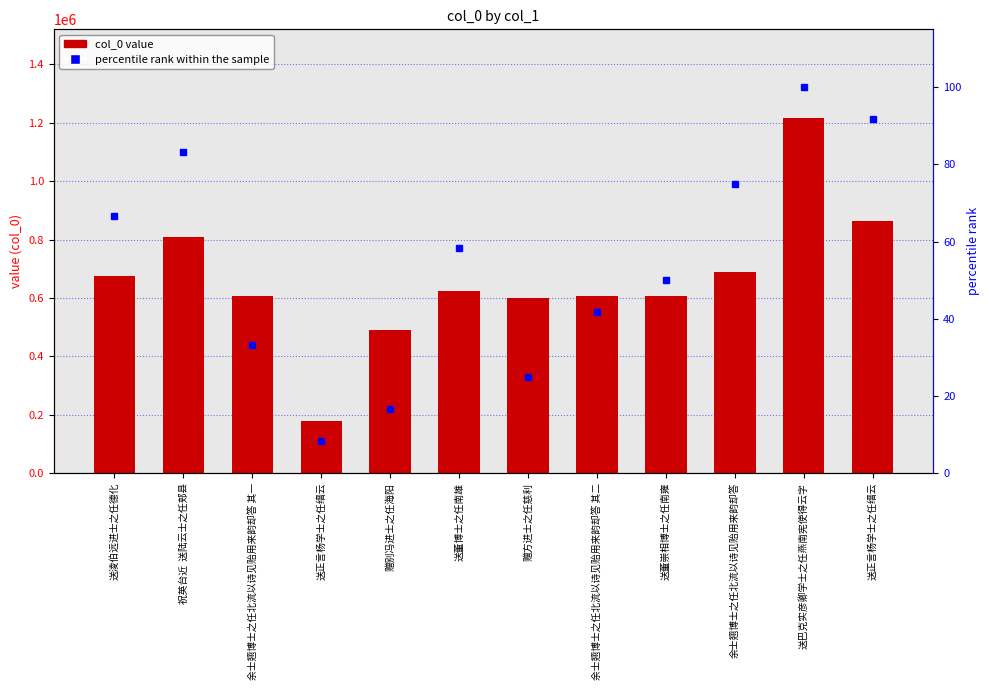

Which series has the widest spread of values?

col_0 (value)